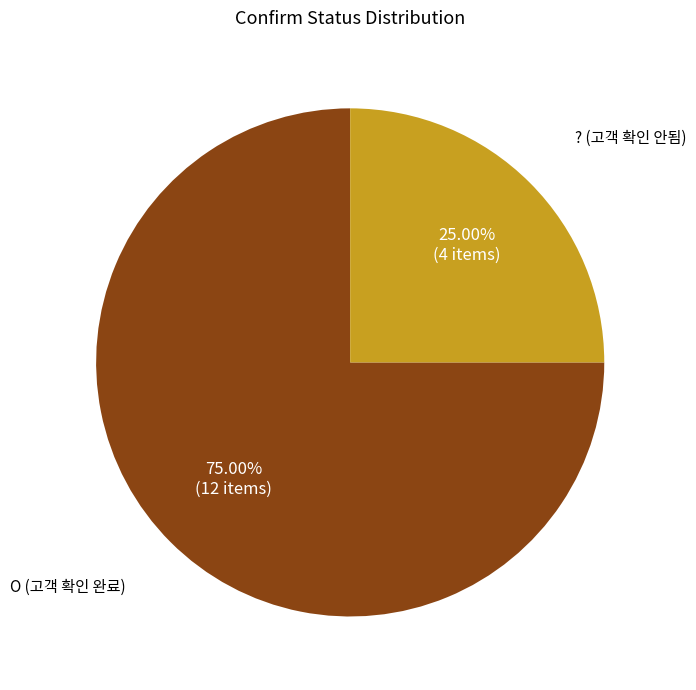

Is there any slice that represents more than half of the pie?

Yes